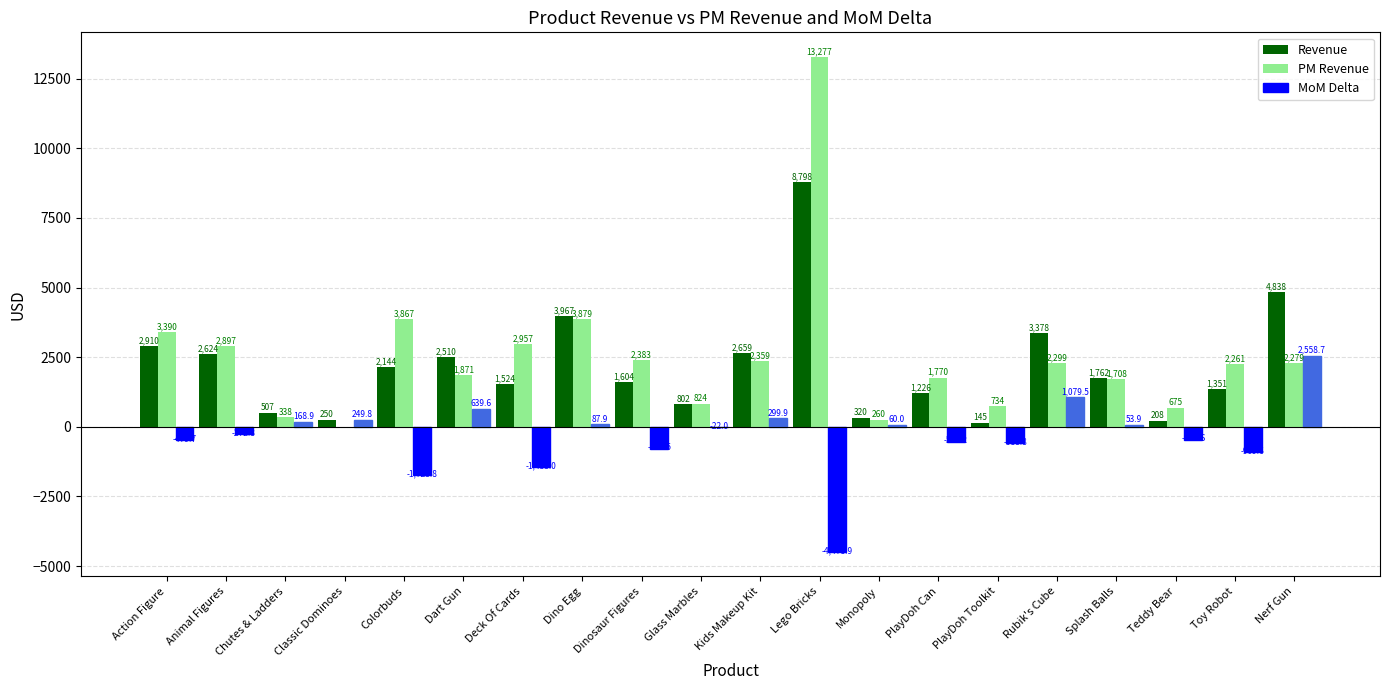

How many data points in PM Revenue are above 2278?

10